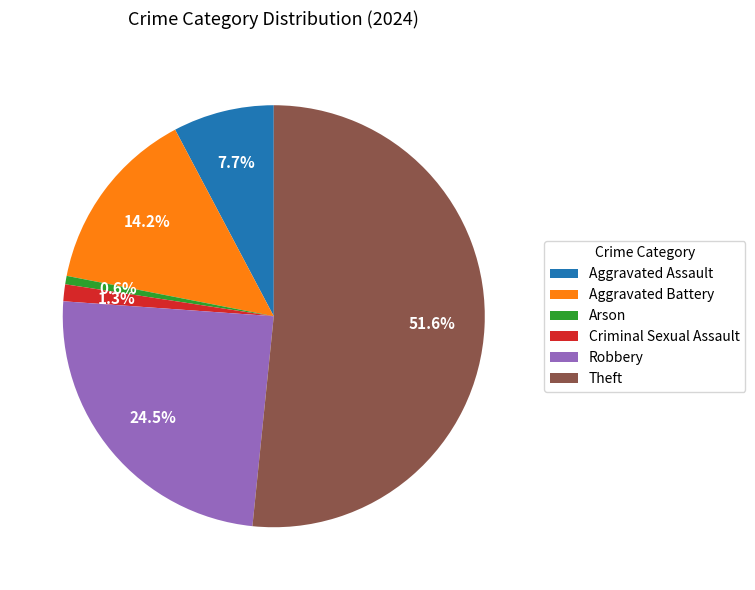

What is the largest slice in the pie chart?

Theft